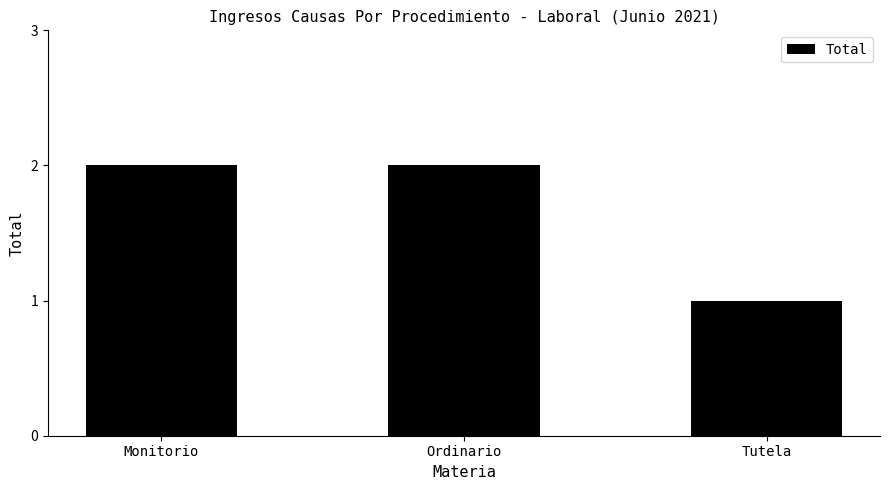

How many bars are there in total?

3